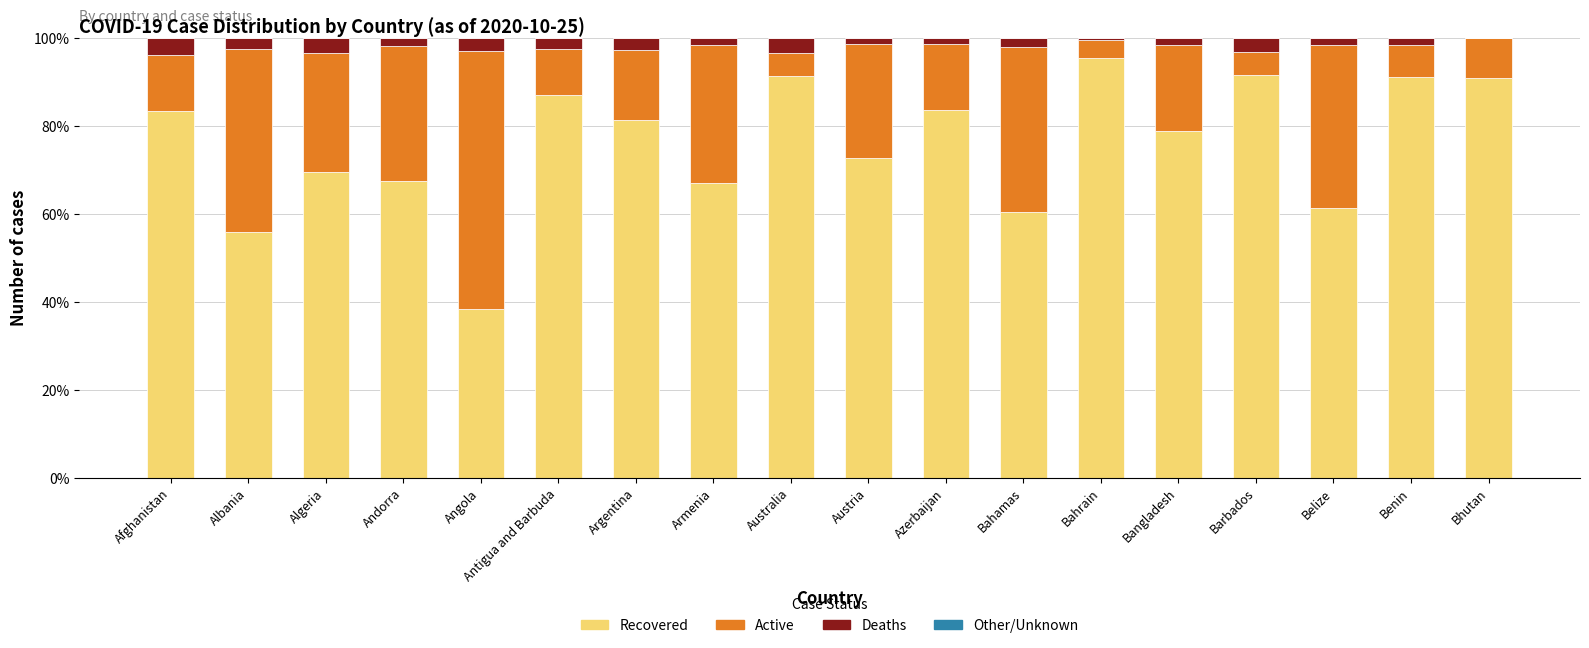

What is the highest value of the Recovered series?

95.6